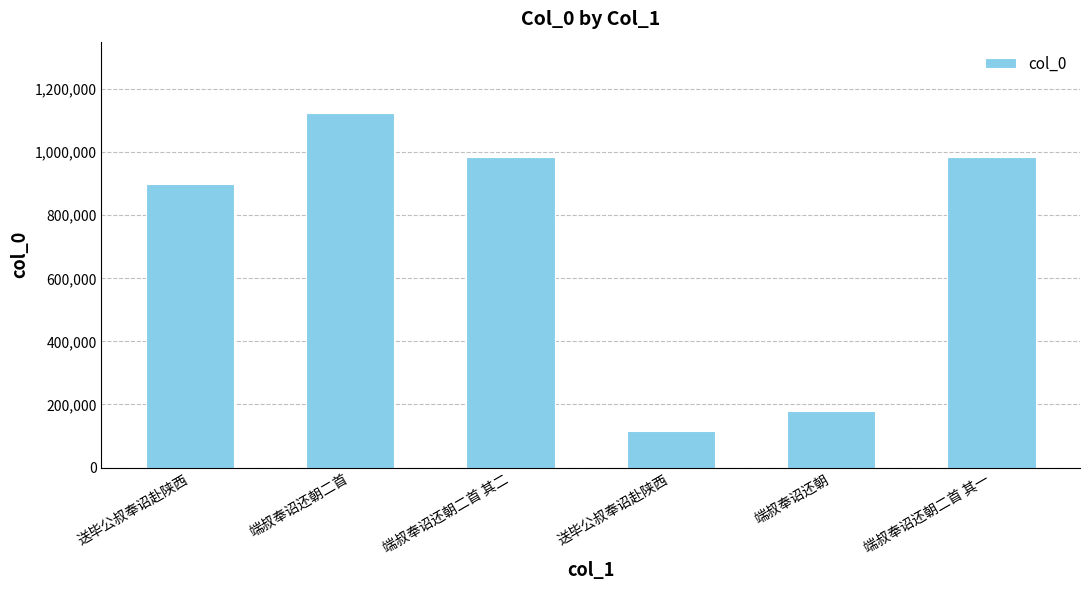

What value does the data have at 送毕公叔奉诏赴陕西?

897983